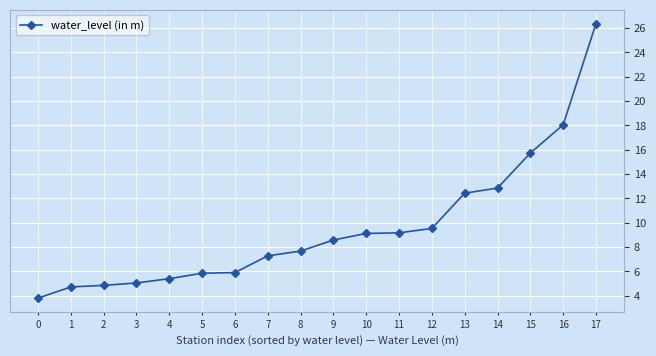

What is the change in value from 0 to 4?

+1.6